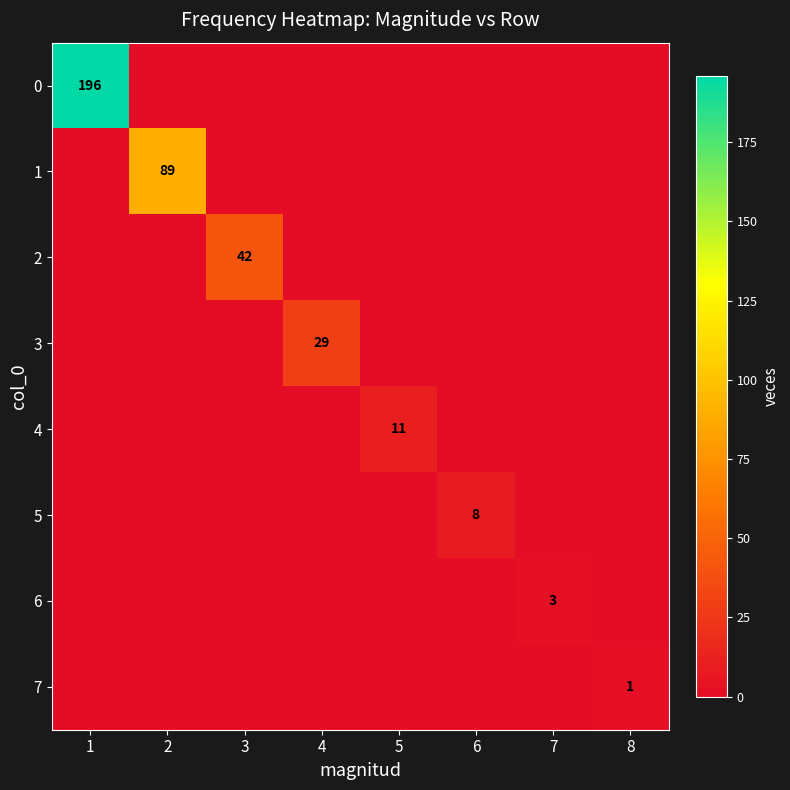

What is the difference between the maximum and minimum values in the 1 series?

89